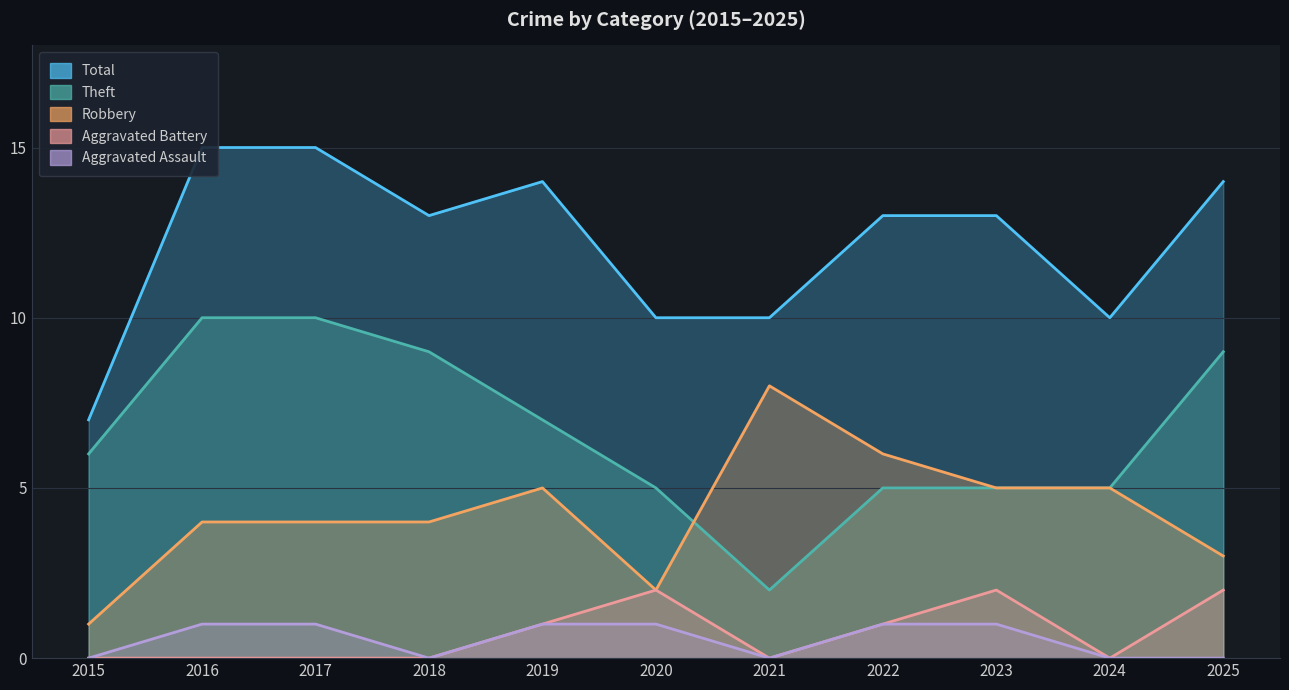

At how many categories does at least one series exceed 3?

11